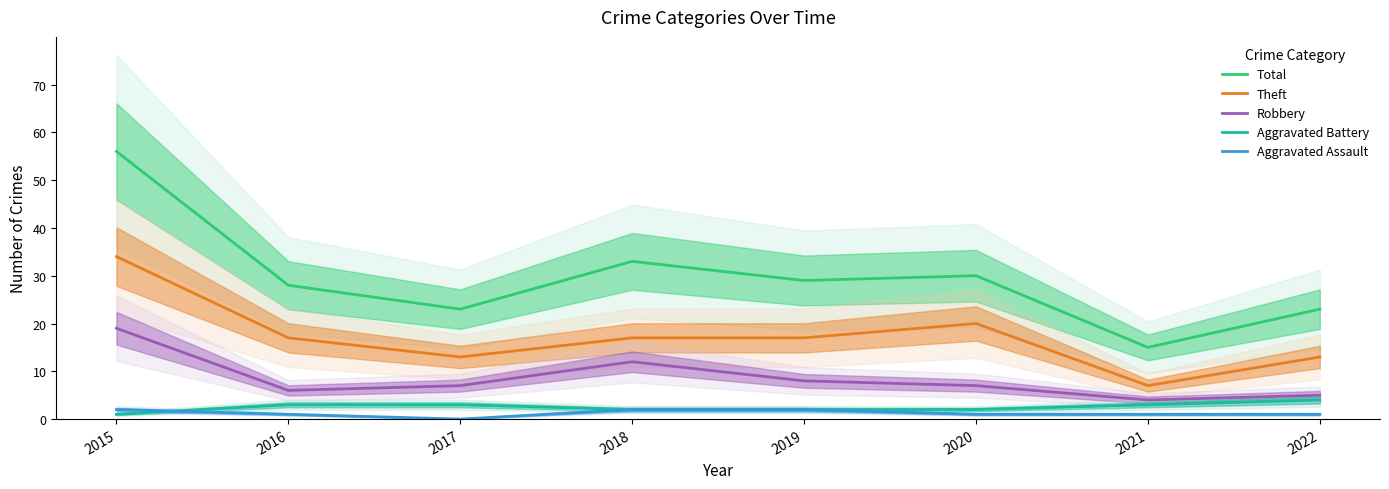

Rank the series by their maximum value, from highest to lowest.

Total, Theft, Robbery, Aggravated Battery, Aggravated Assault